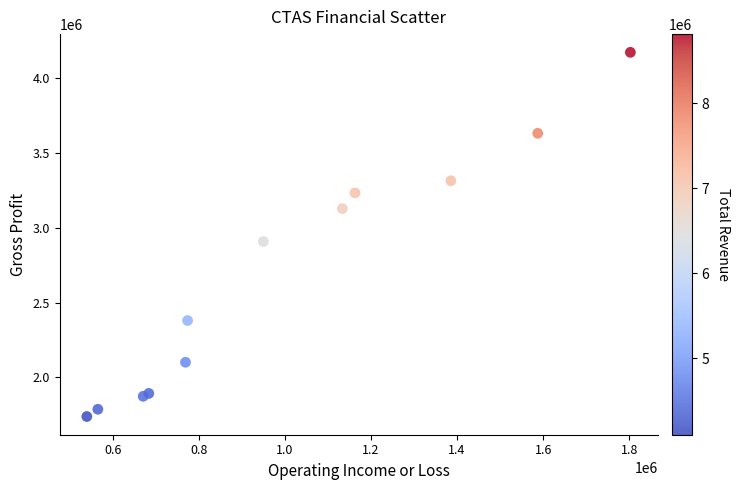

What Y value in the scatter plot is closest to 2956000?

2908500